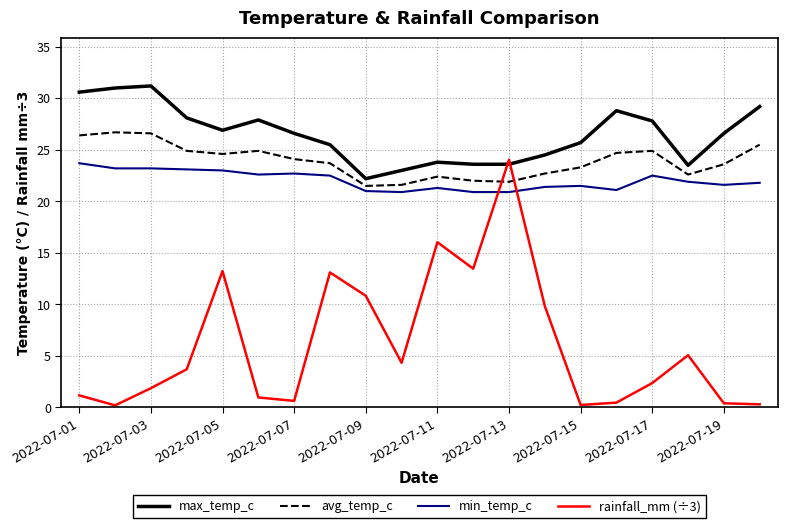

What is the average value of the min_temp_c series?

22.0